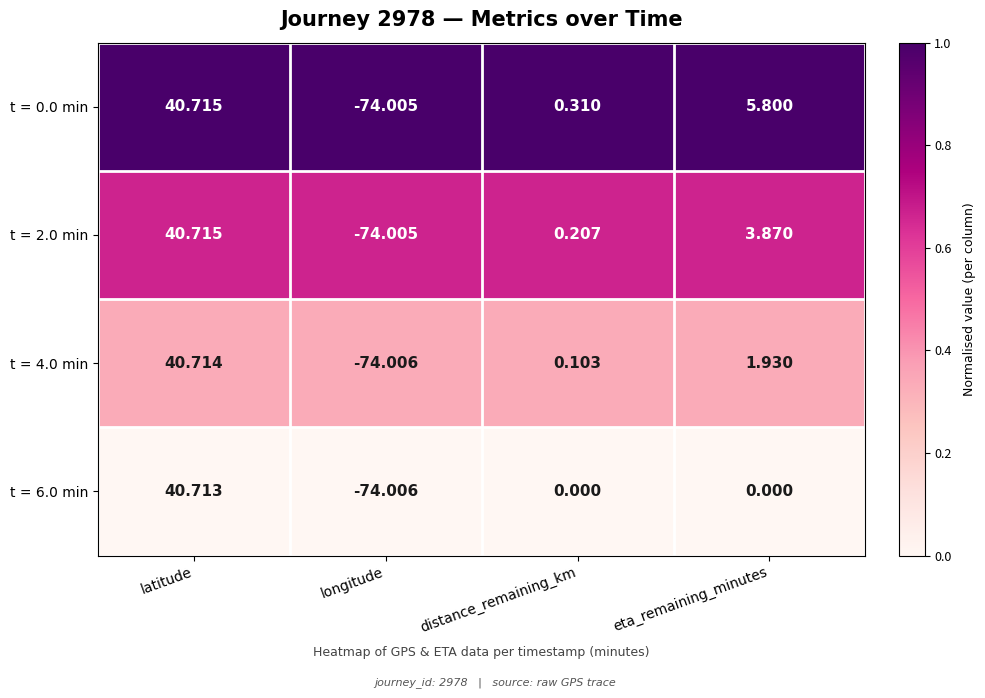

Which label corresponds to the smallest value in the chart?

longitude